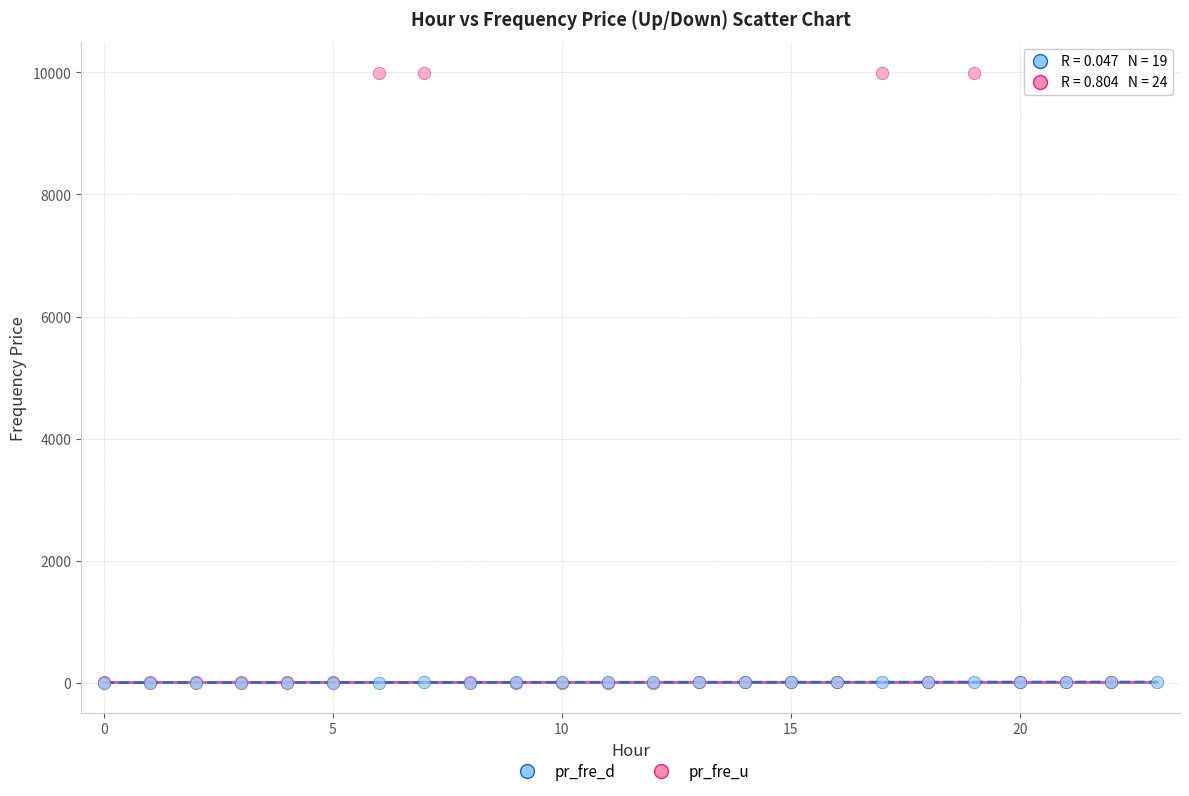

Which series has the widest spread of Y values?

pr_fre_u